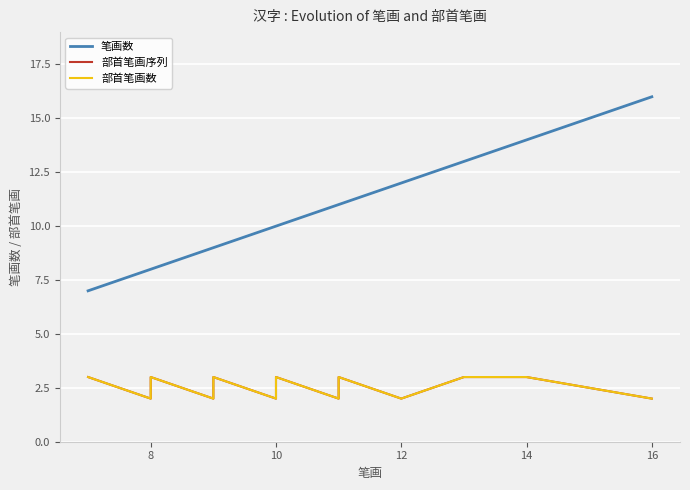

Which series has the widest spread of values?

笔画数